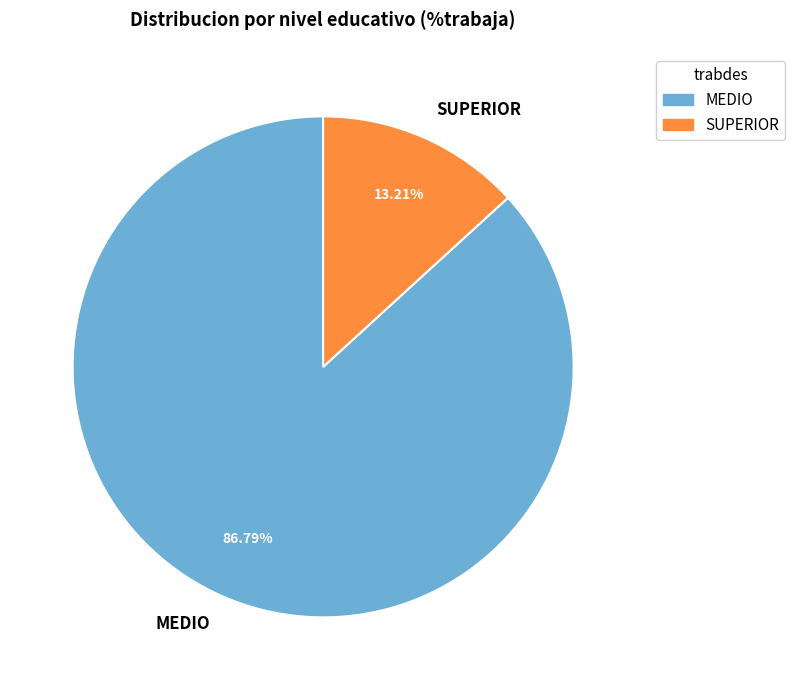

True or false: SUPERIOR accounts for 99% of the total.

False